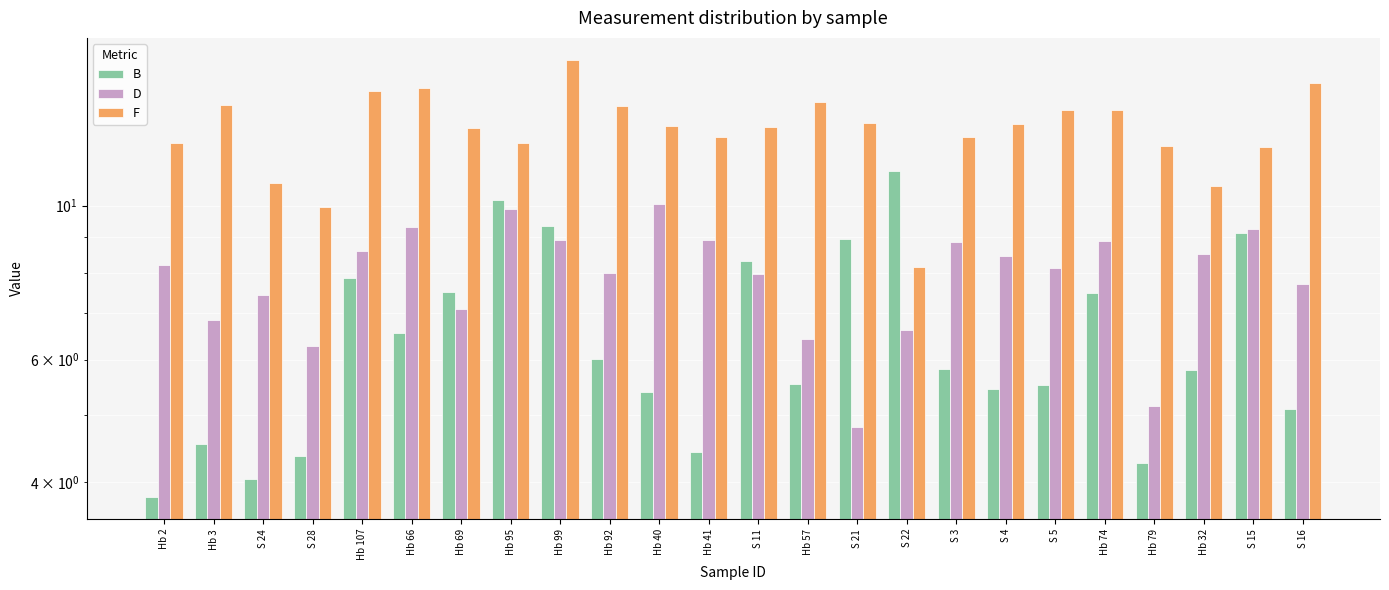

What is the average value of the D series?

7.9